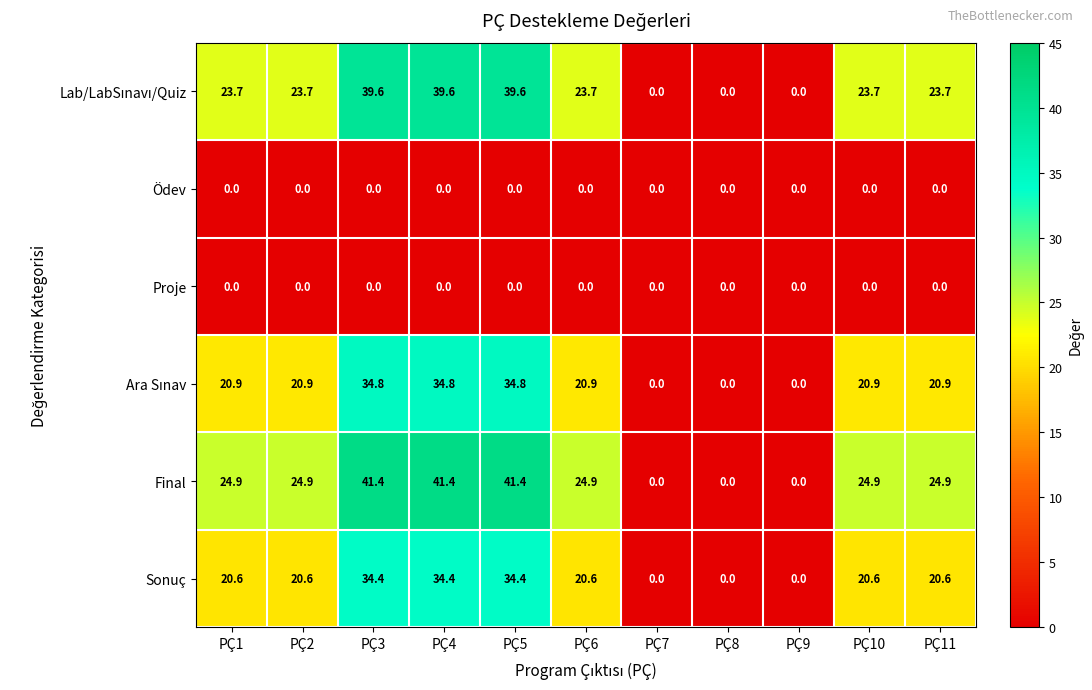

What is the total value across all series at PÇ6?

90.1